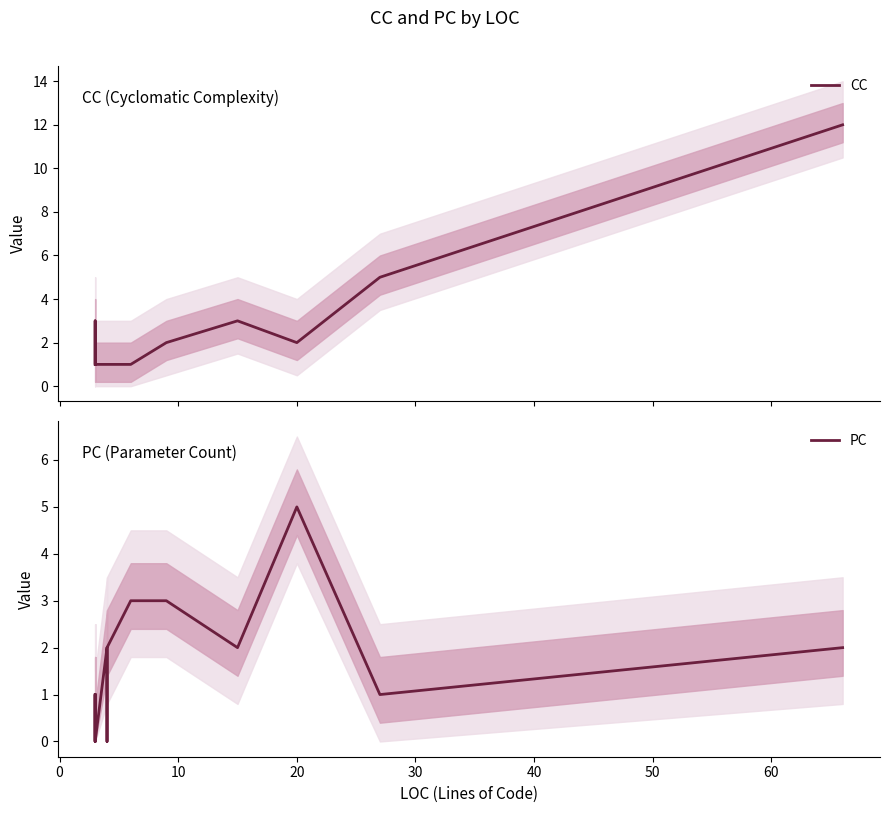

How many interior local peaks does the CC series have?

2